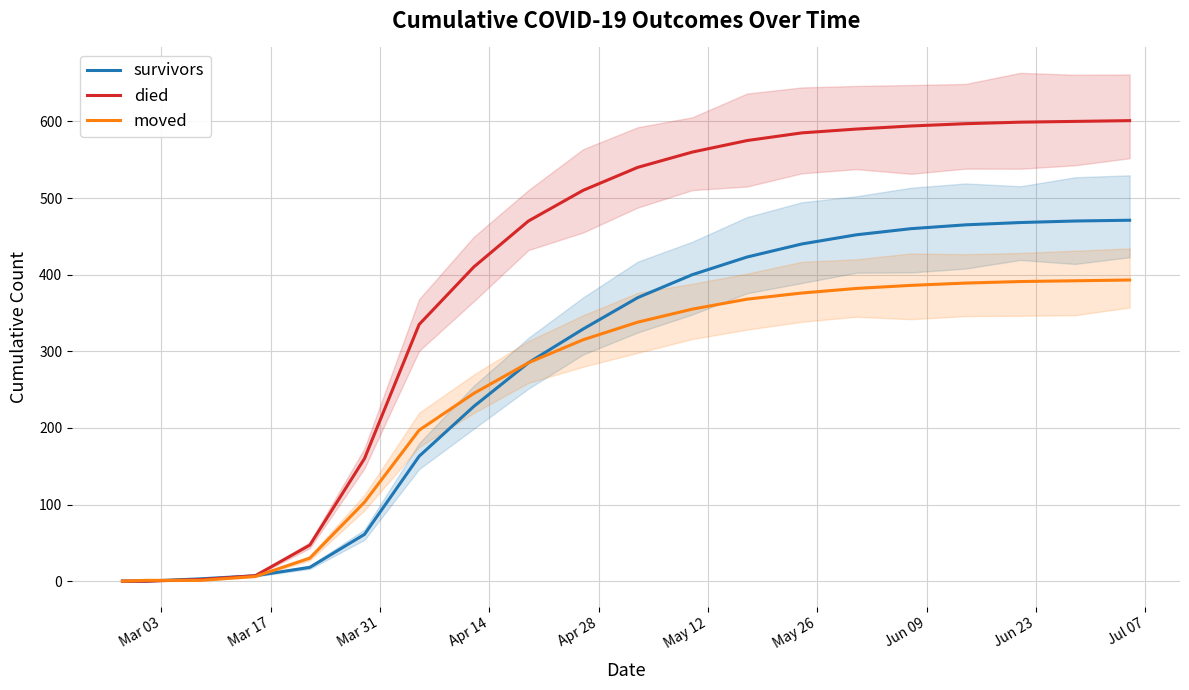

True or false: survivors and died cross at least once.

False